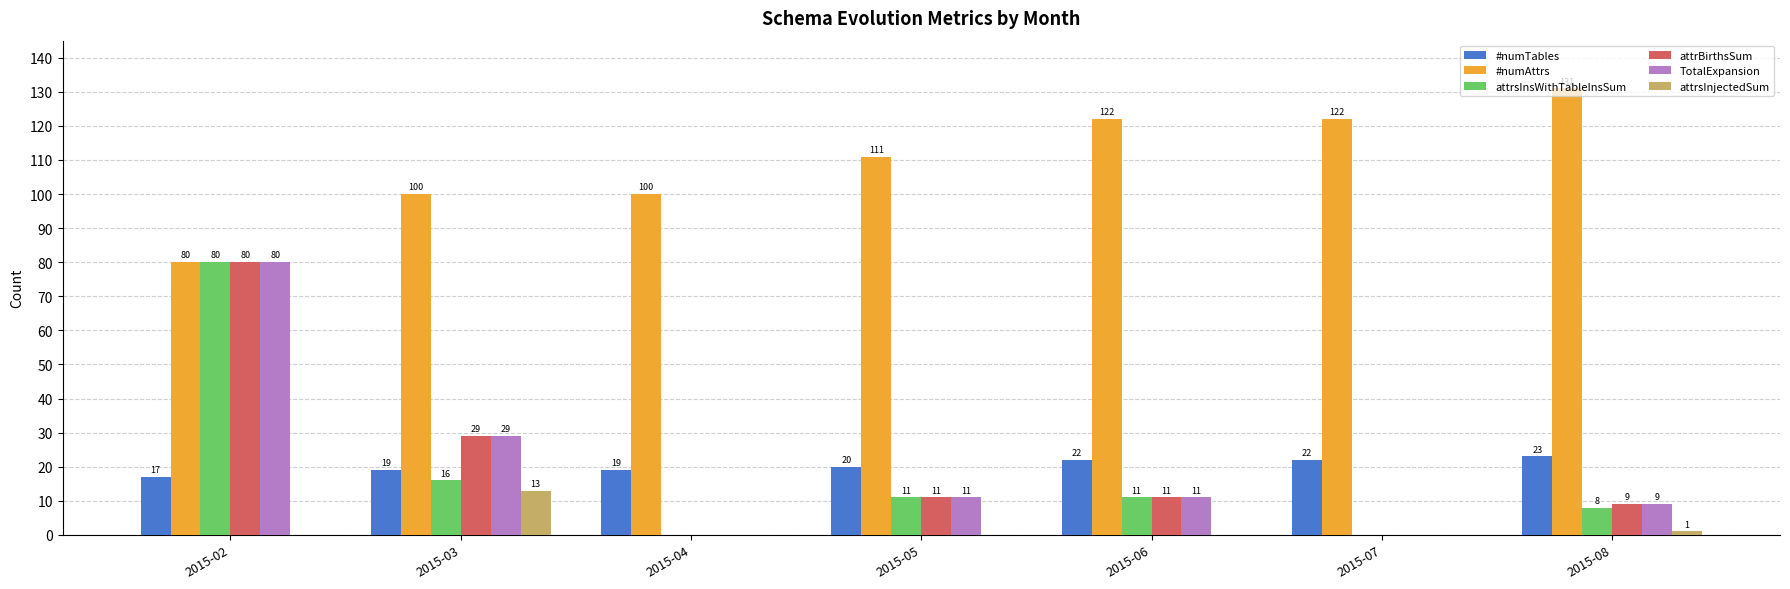

What is the approximate value of #numTables at 2015-06?

22